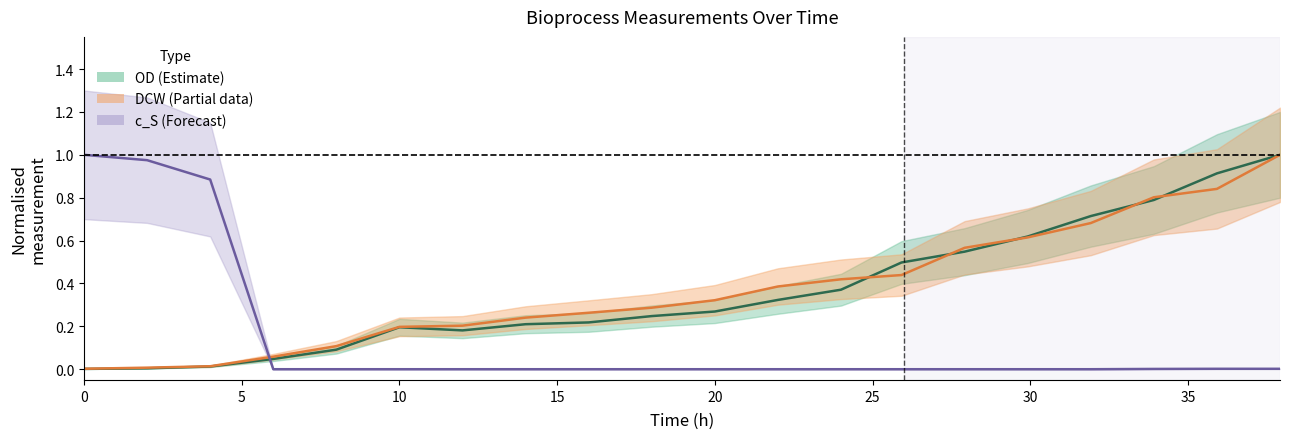

In OD, how many points are lower than both neighbors (excluding endpoints)?

1